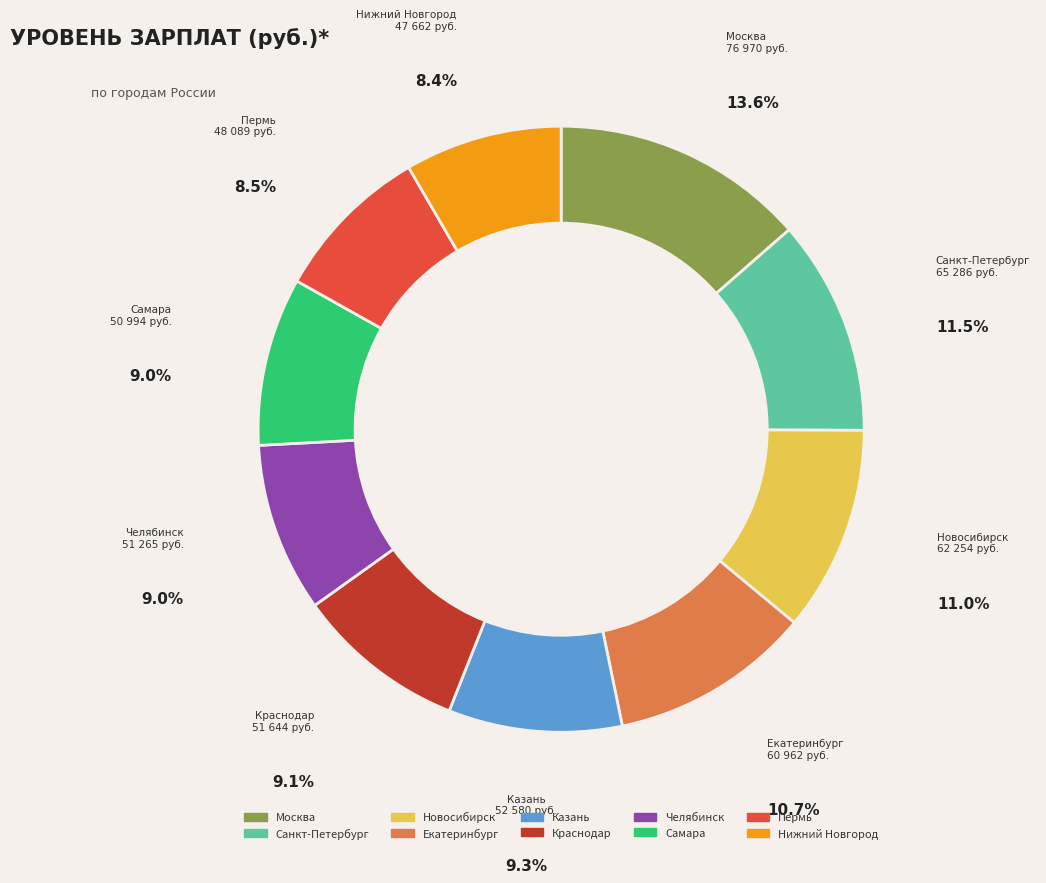

What is the largest slice in the pie chart?

Москва